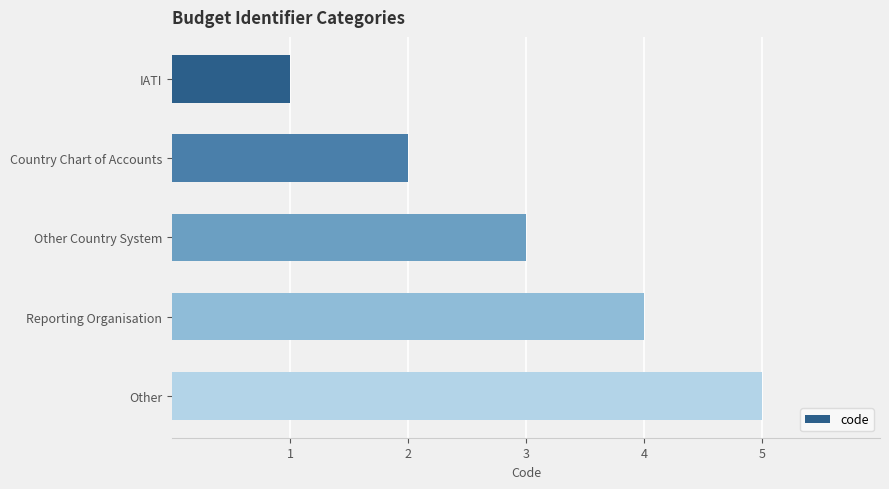

Rank the categories by value from highest to lowest.

Other, Reporting Organisation, Other Country System, Country Chart of Accounts, IATI